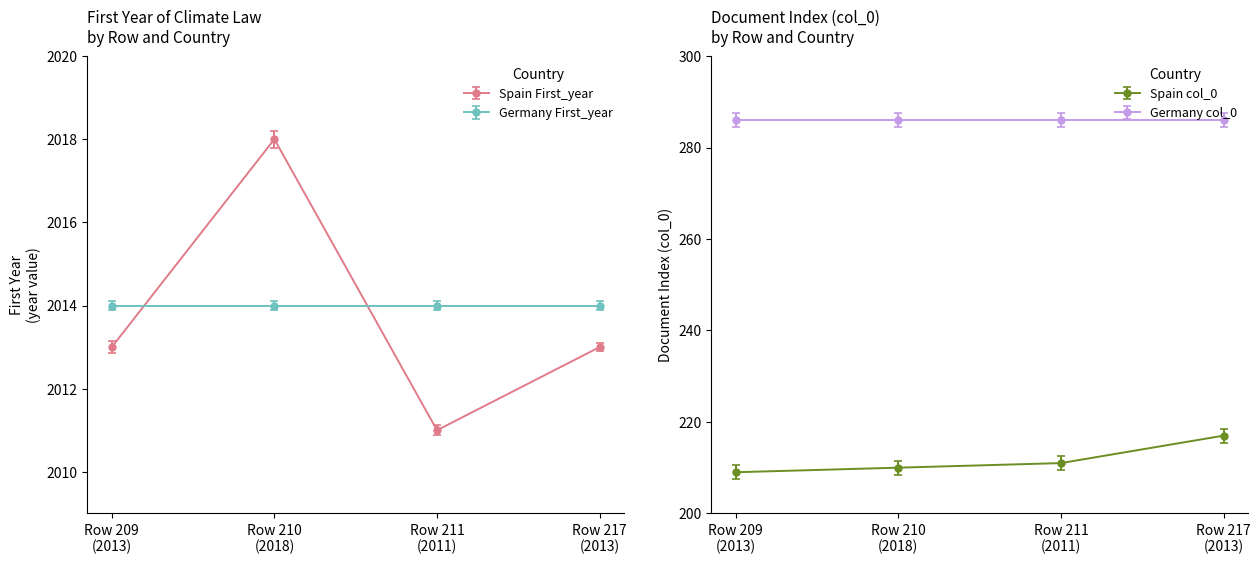

What is the value of the Spain (ESP) point at the 3rd from the left?

2011